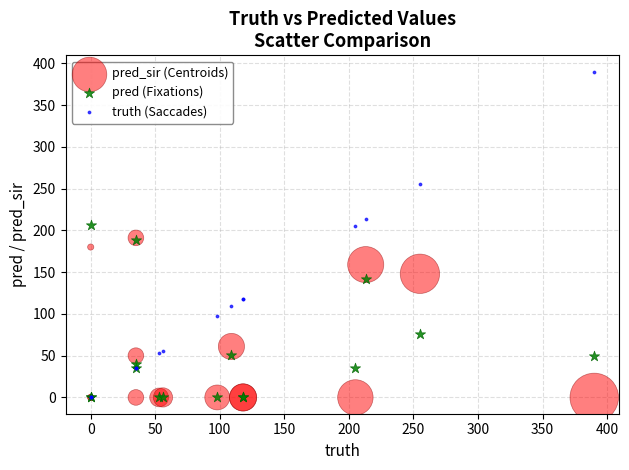

What are all the series names shown in the legend?

pred_sir (Centroids), pred (Fixations), truth (Saccades)